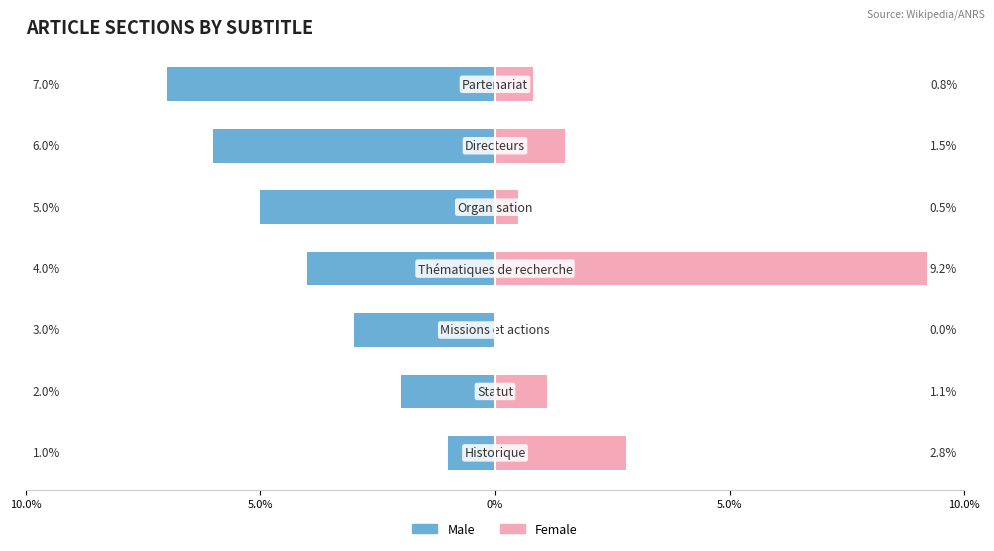

How many categories are shown in the chart?

7